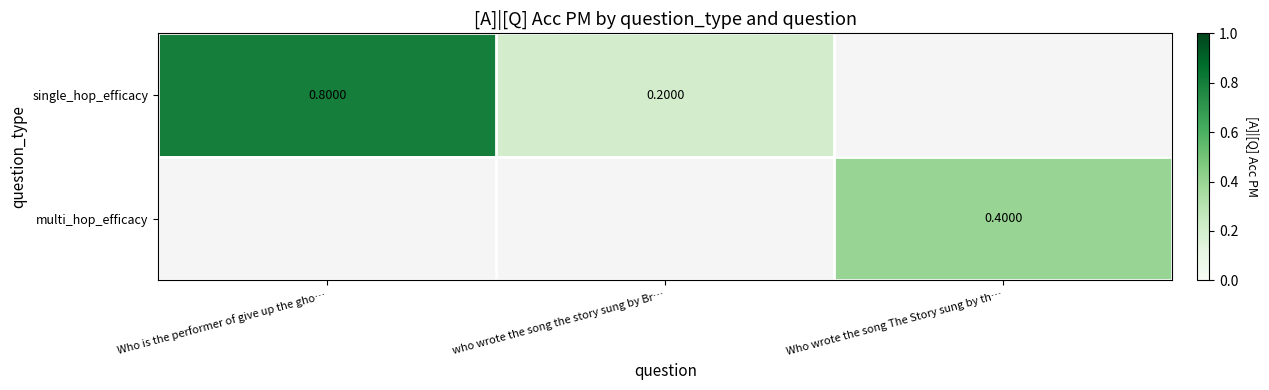

Which label corresponds to the smallest value in the chart?

who wrote the song the story sung by Br…